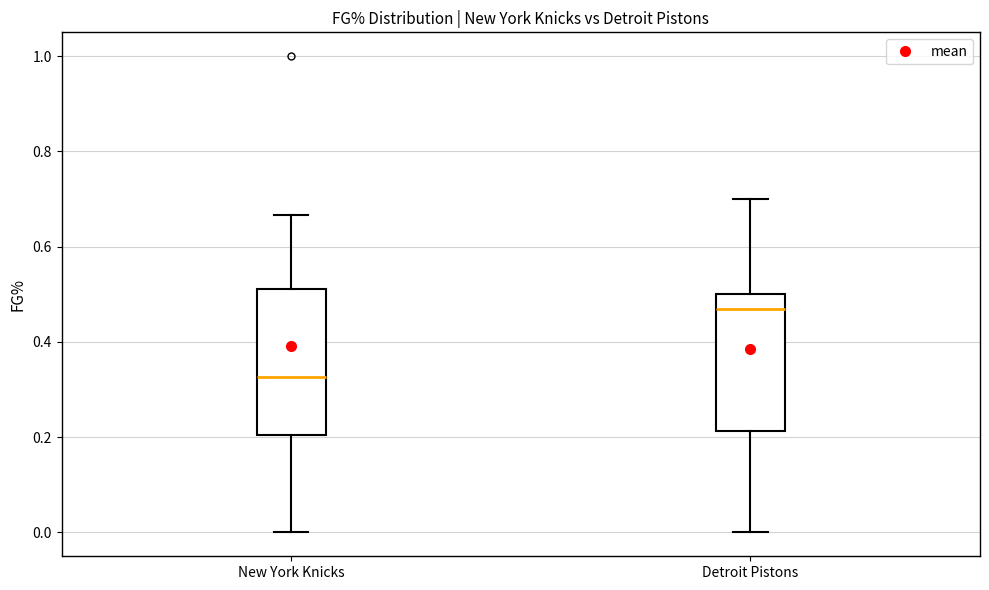

Reading left to right, transcribe this box plot: for each box, give where its median line is, the range the box spans, and where its two whiskers end, as read against the y-axis. The values are not printed on the chart, so give them approximately, as read against the axis.

New York Knicks: median 0.32, box 0.20 to 0.52, whiskers 0.00 to 0.66
Detroit Pistons: median 0.46, box 0.22 to 0.50, whiskers 0.00 to 0.70